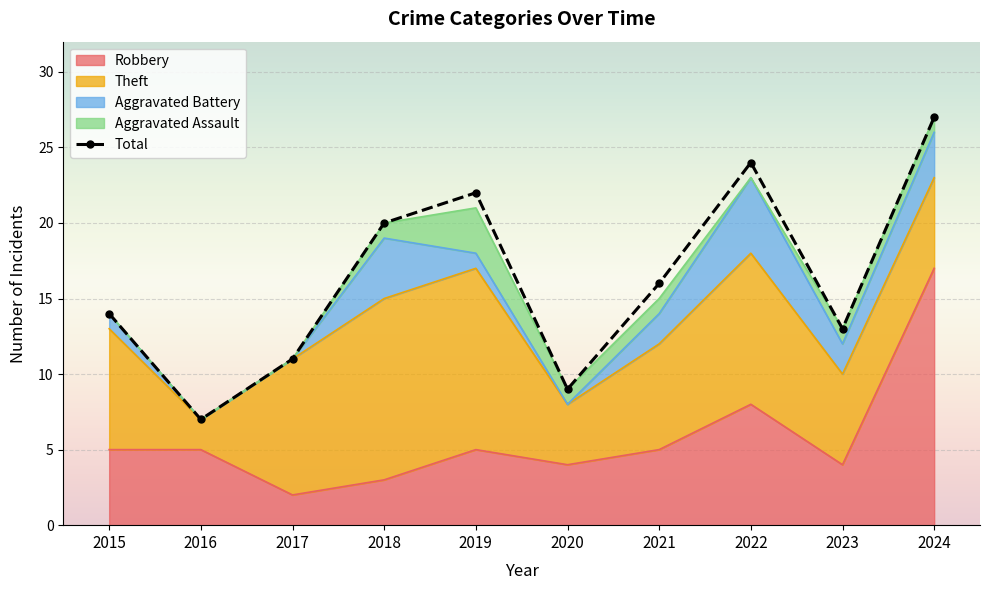

The chart shows a value of 34 at 2018. True or false?

False